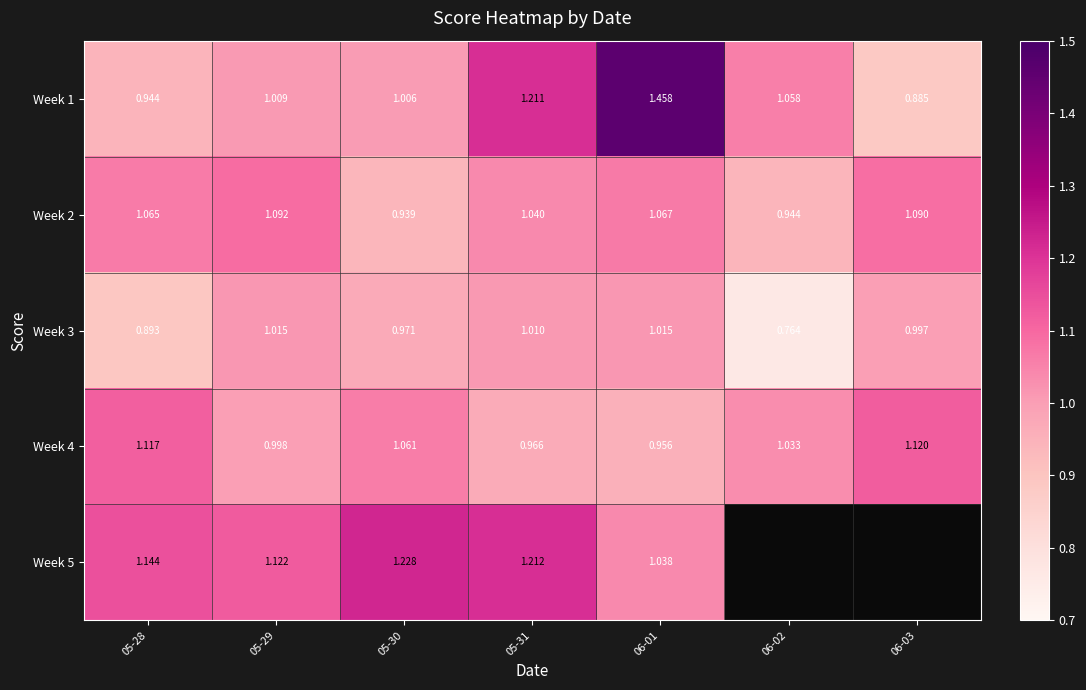

What is the difference between the highest and lowest values at 05-30?

0.3